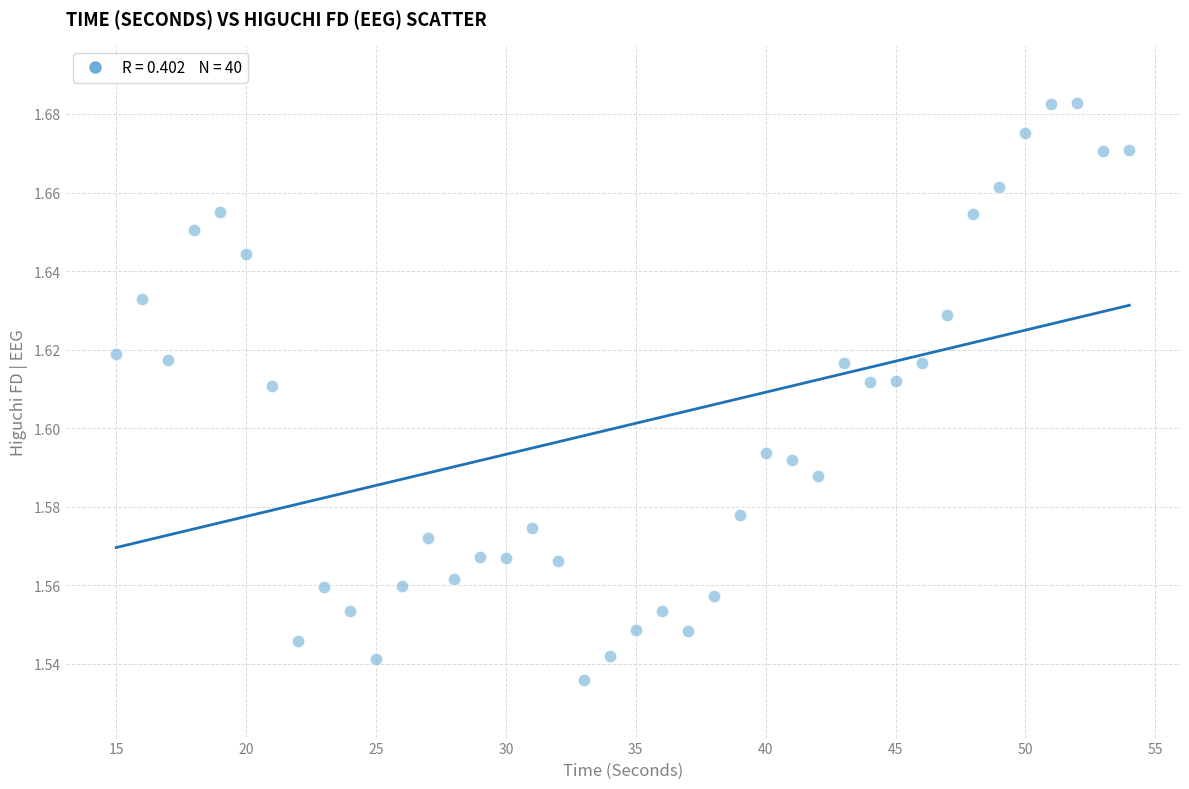

What is the range of X values (max minus min)?

39.0